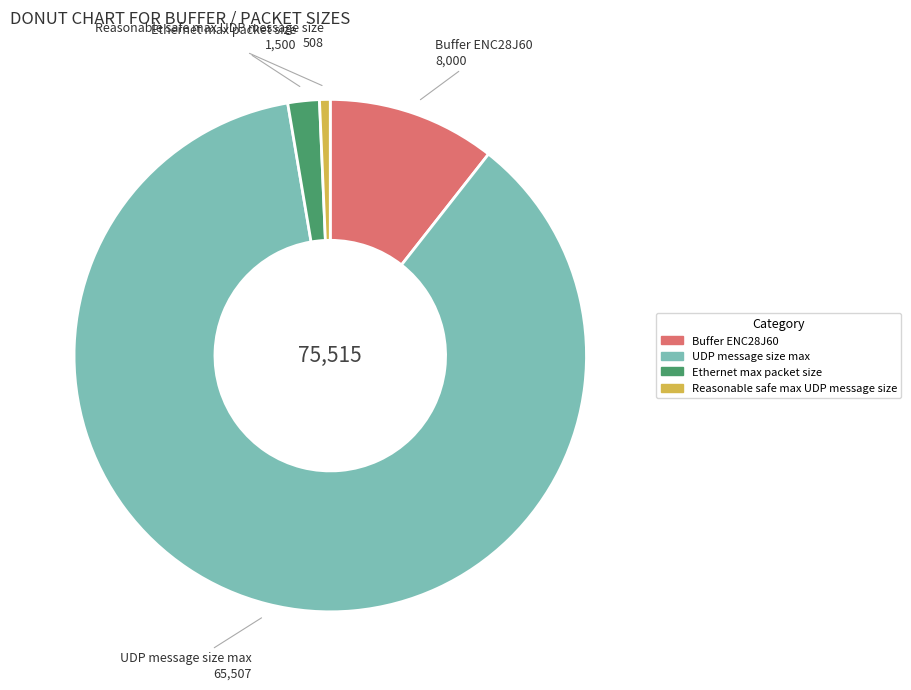

Which category has the smallest portion of the pie?

Reasonable safe max UDP message size